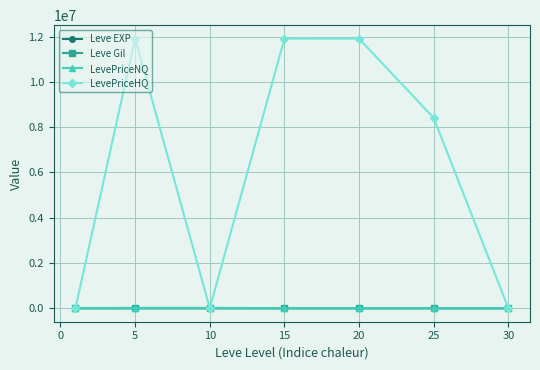

What is the difference between the maximum and minimum values in the LevePriceNQ series?

15847.4